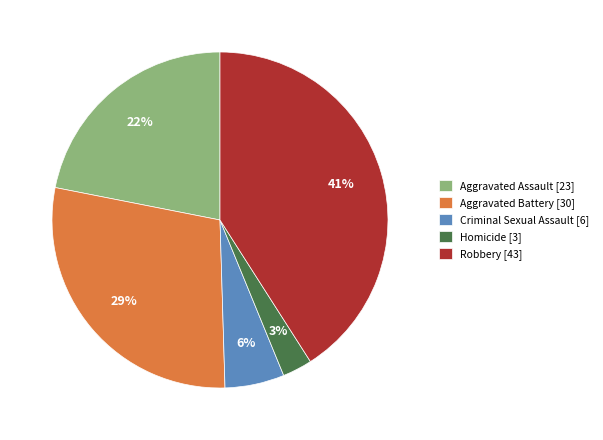

Does Robbery represent more than half of the total?

No